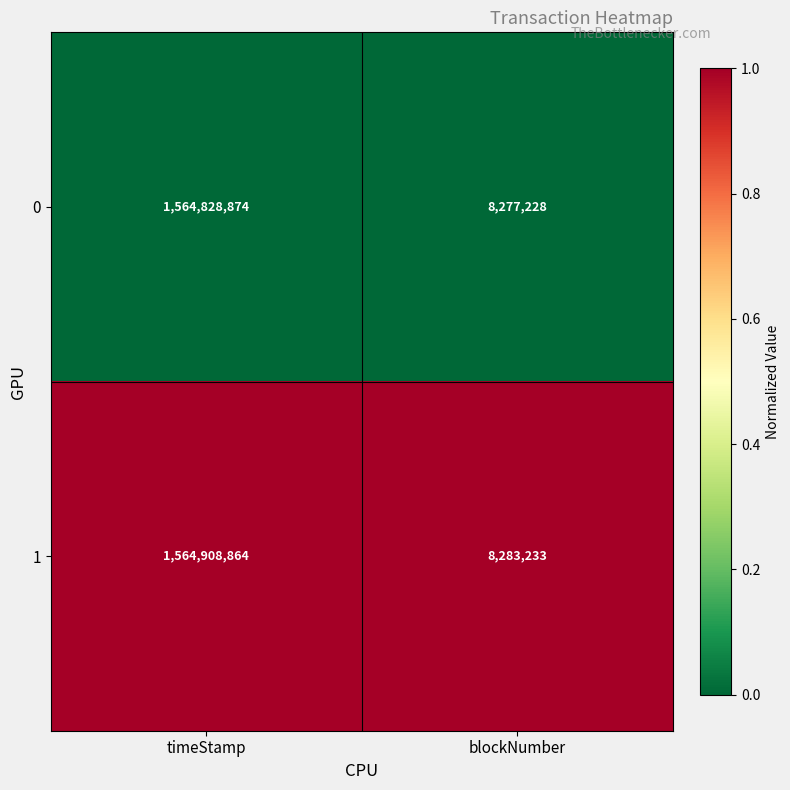

Which category has the lowest value across all series?

blockNumber